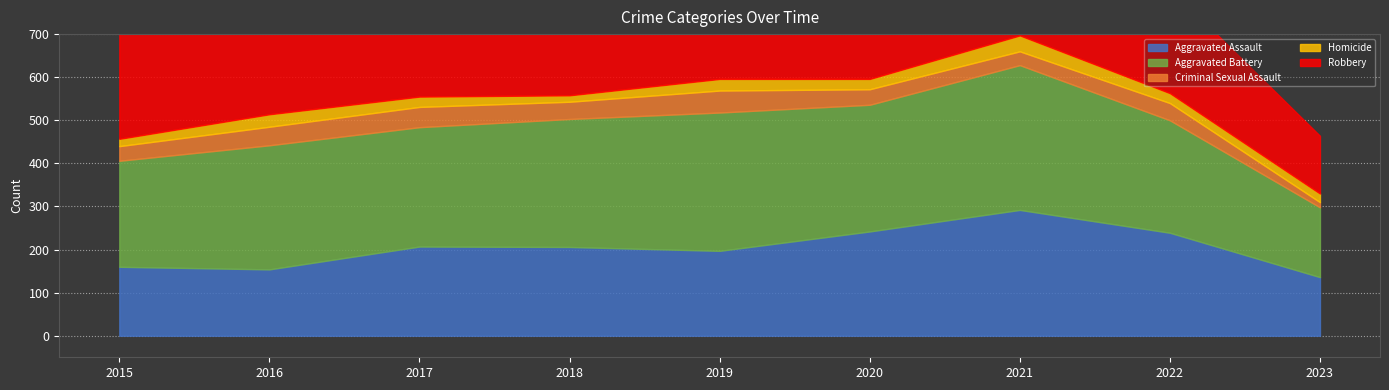

At which category does Aggravated Battery reach its first local peak?

2016